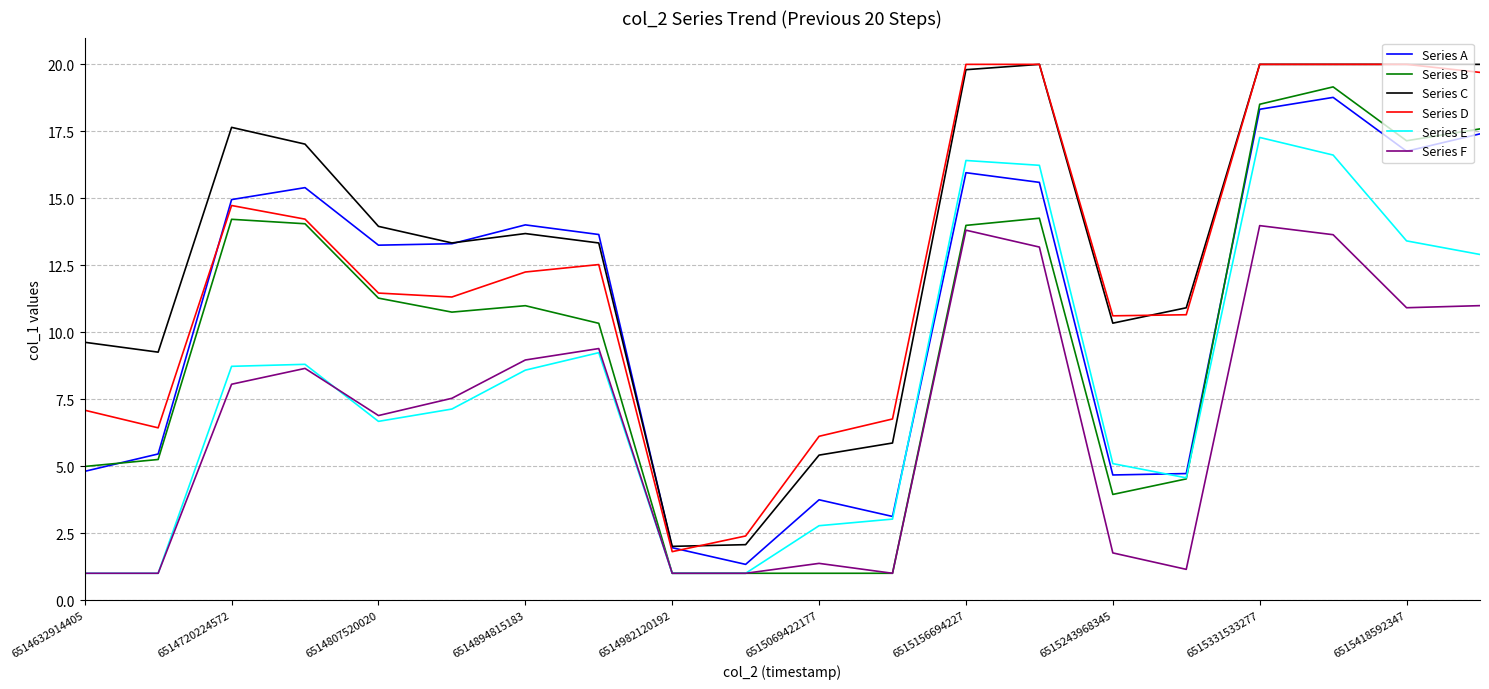

Which series has the largest total across all categories?

Series C